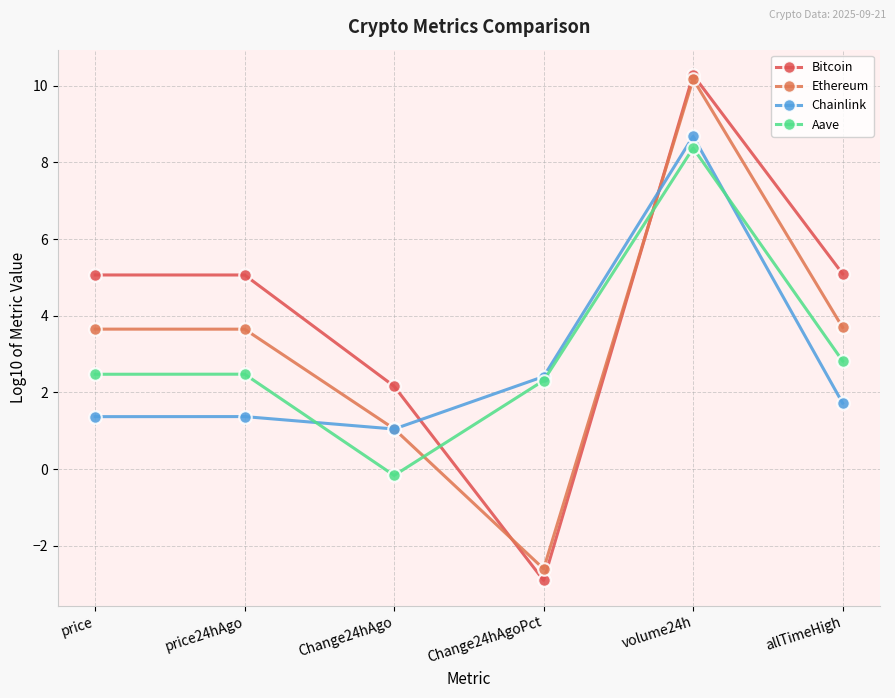

What is the value of the Ethereum point at the 3rd from the left?

1.1